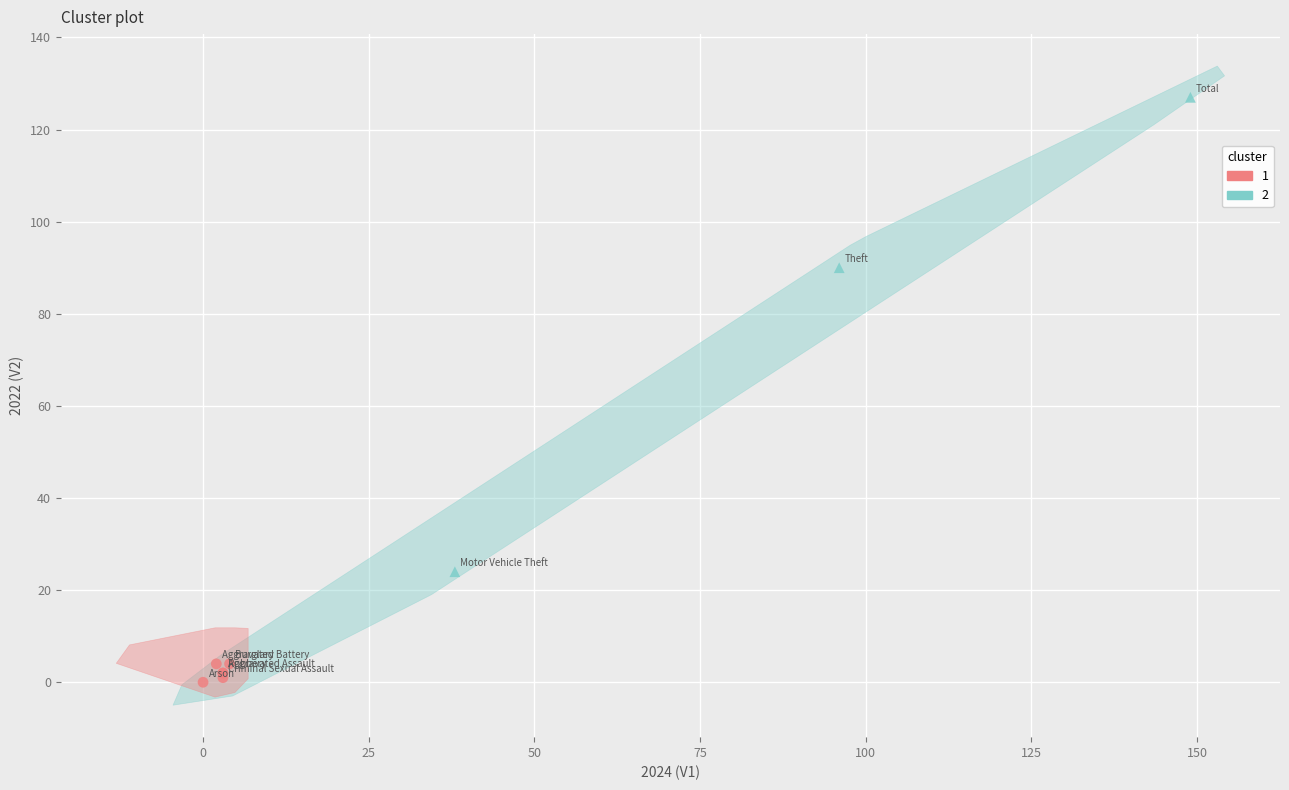

What are all the series names shown in the legend?

1, 2